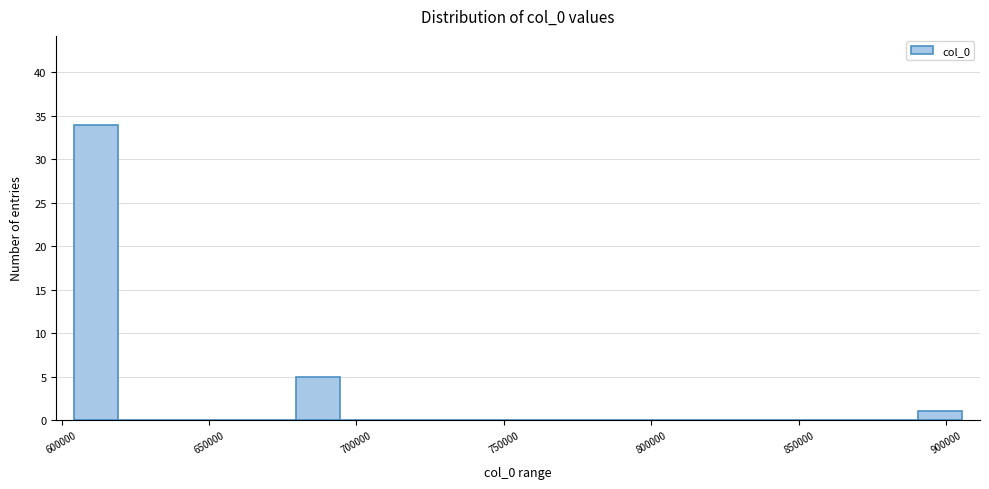

Around what value on the x-axis is the tallest bar? Give the approximate position of its centre, as read against the axis.

610000